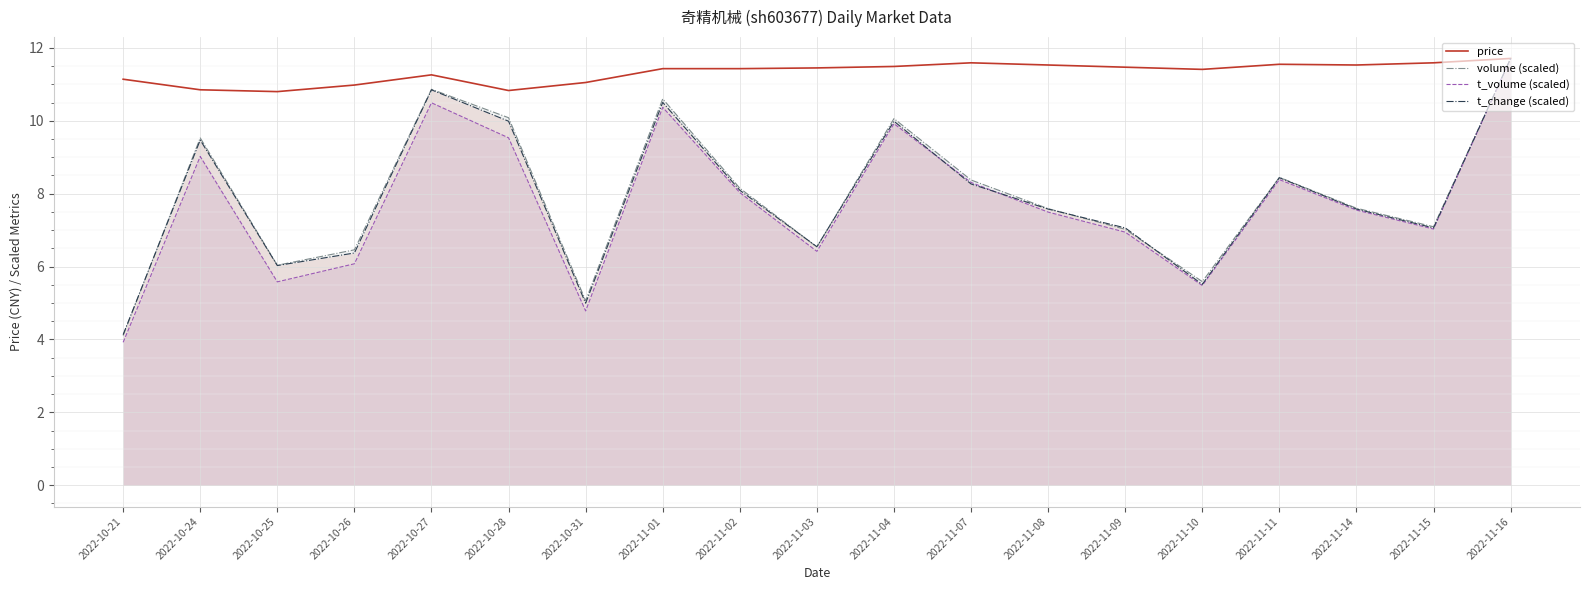

What is the difference between the maximum and minimum values in the volume (scaled) series?

7.6